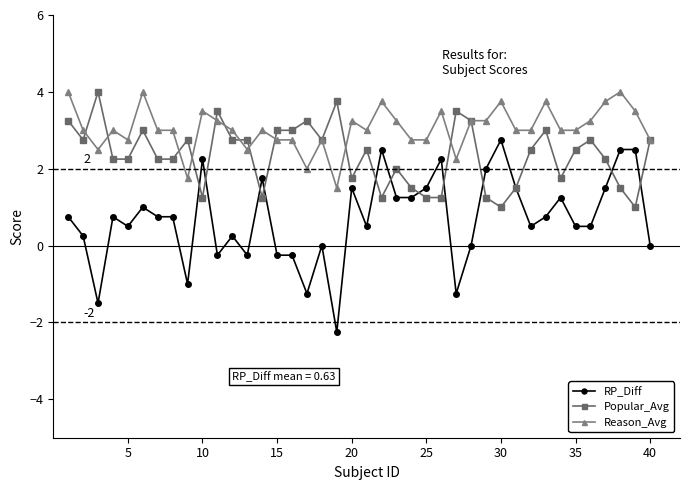

Count the number of data series in this chart.

3